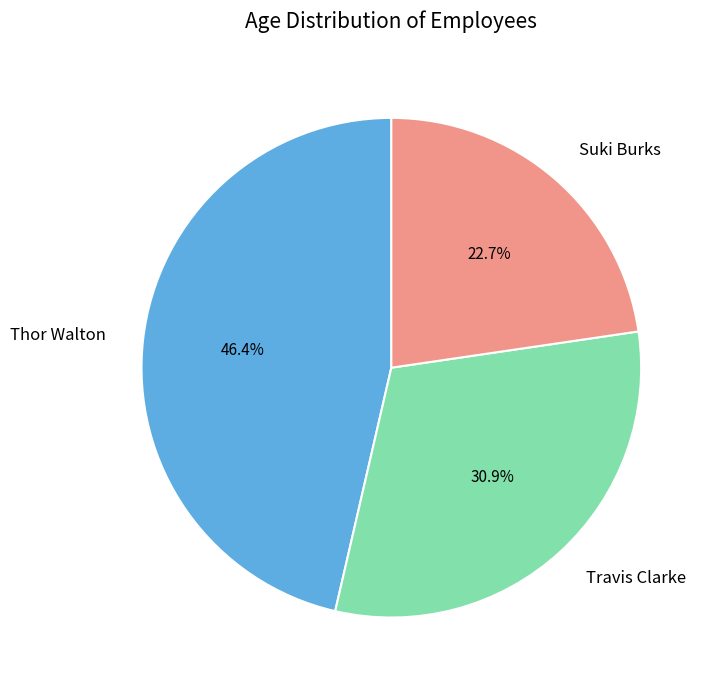

To the nearest percent, what is the difference between the largest and smallest slice percentages?

24%